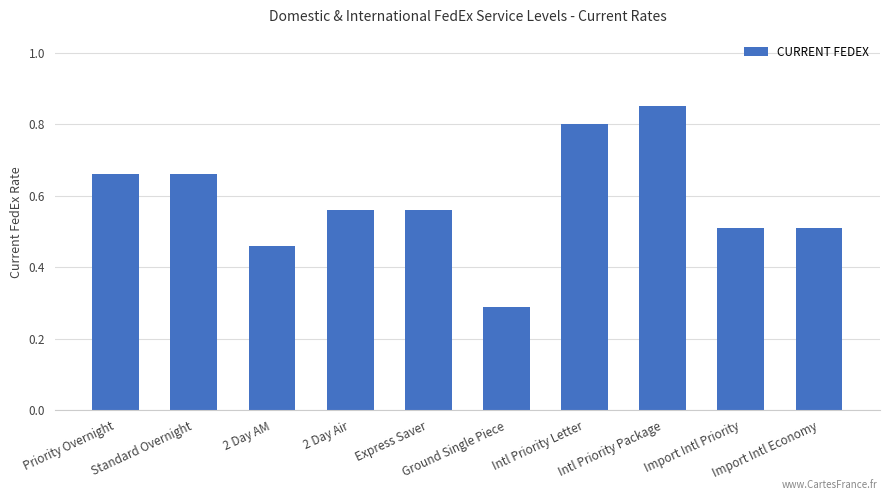

What is the difference between the second highest and second lowest values?

0.3